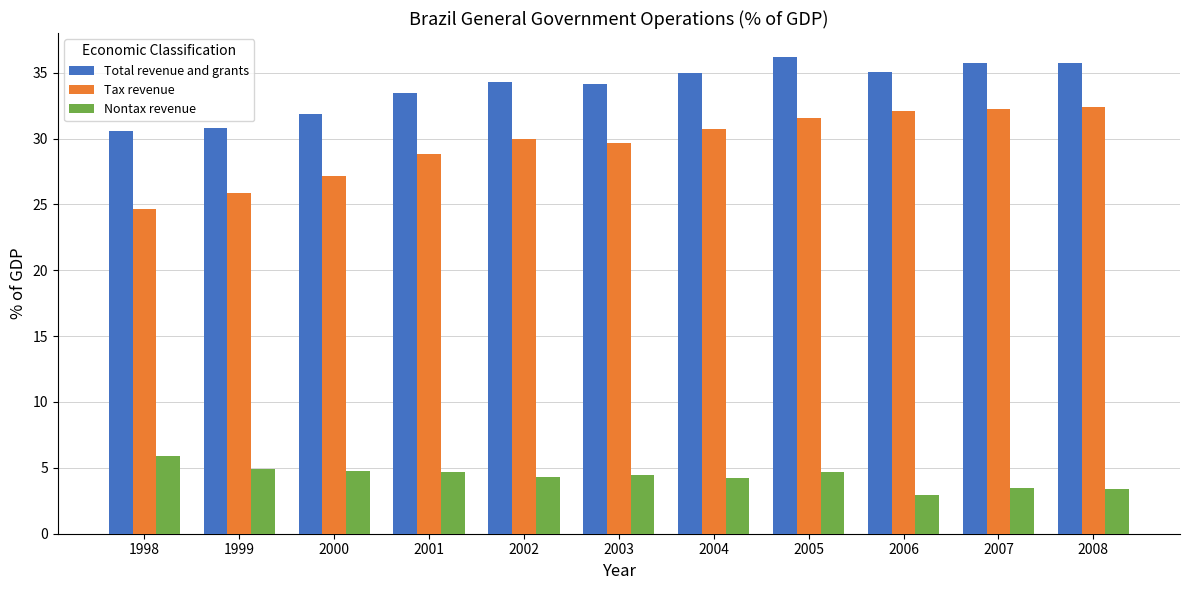

What is the average value of the Nontax revenue series?

4.3